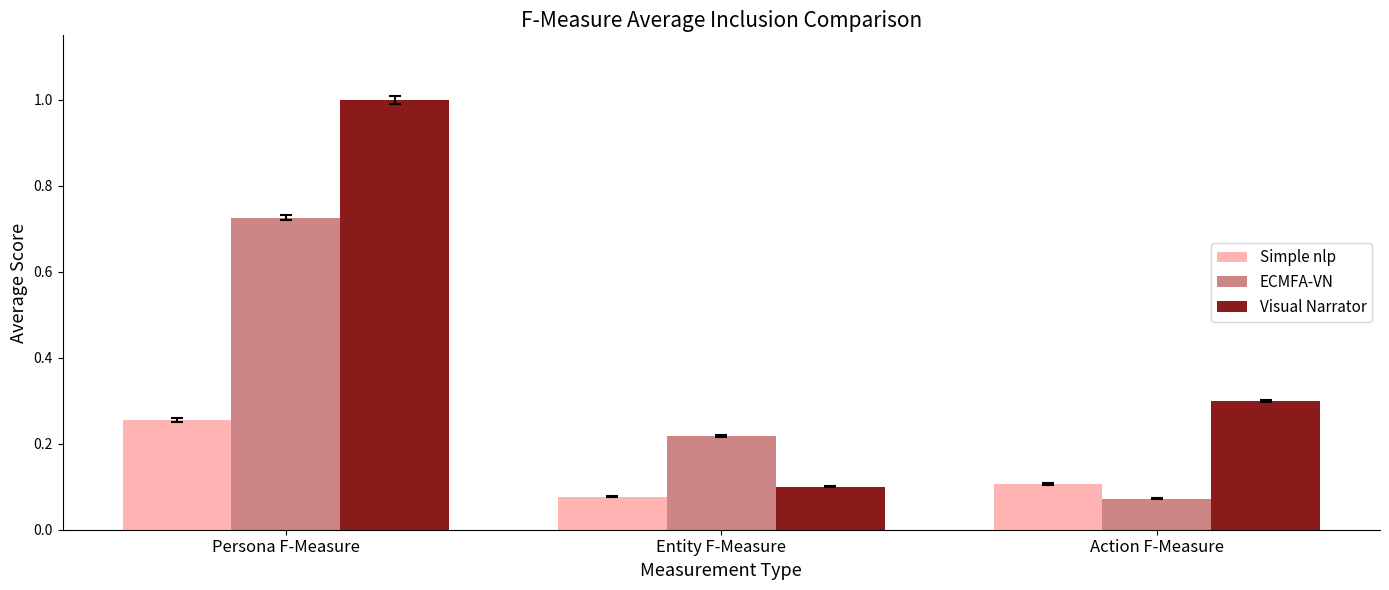

Which series changed the most between Persona F-Measure and Action F-Measure?

Visual Narrator